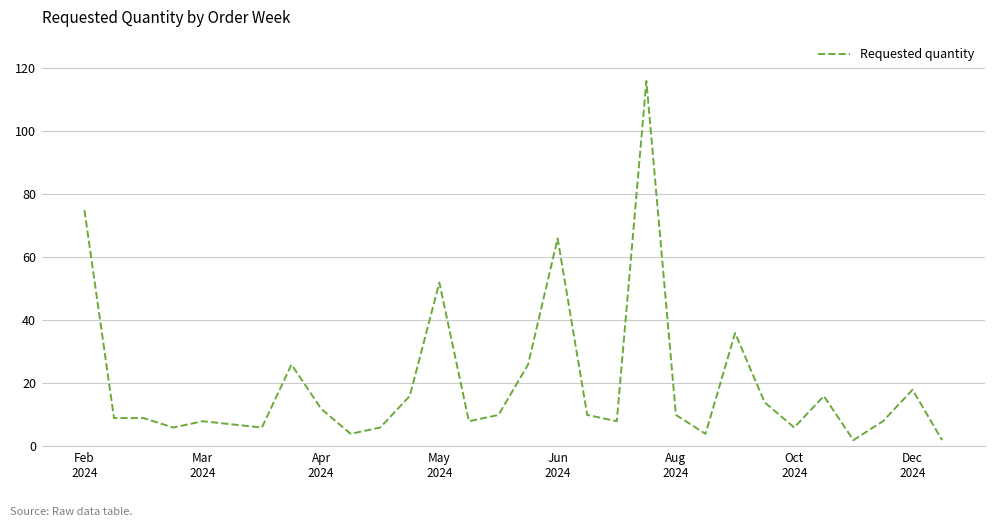

What is the difference between the maximum and minimum values?

114